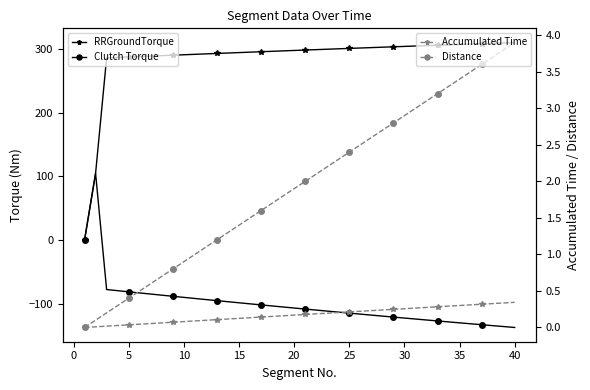

Which has a higher value, 25 or 25?

25